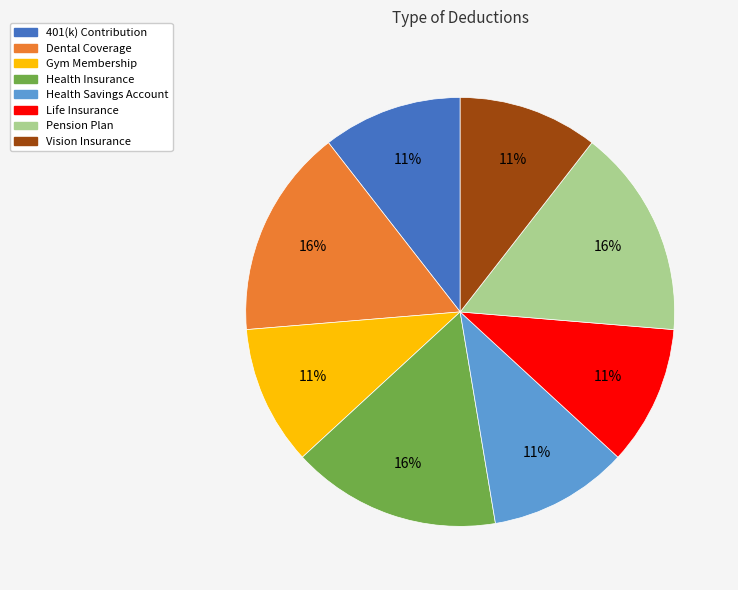

To the nearest percent, what is the average slice percentage?

12%